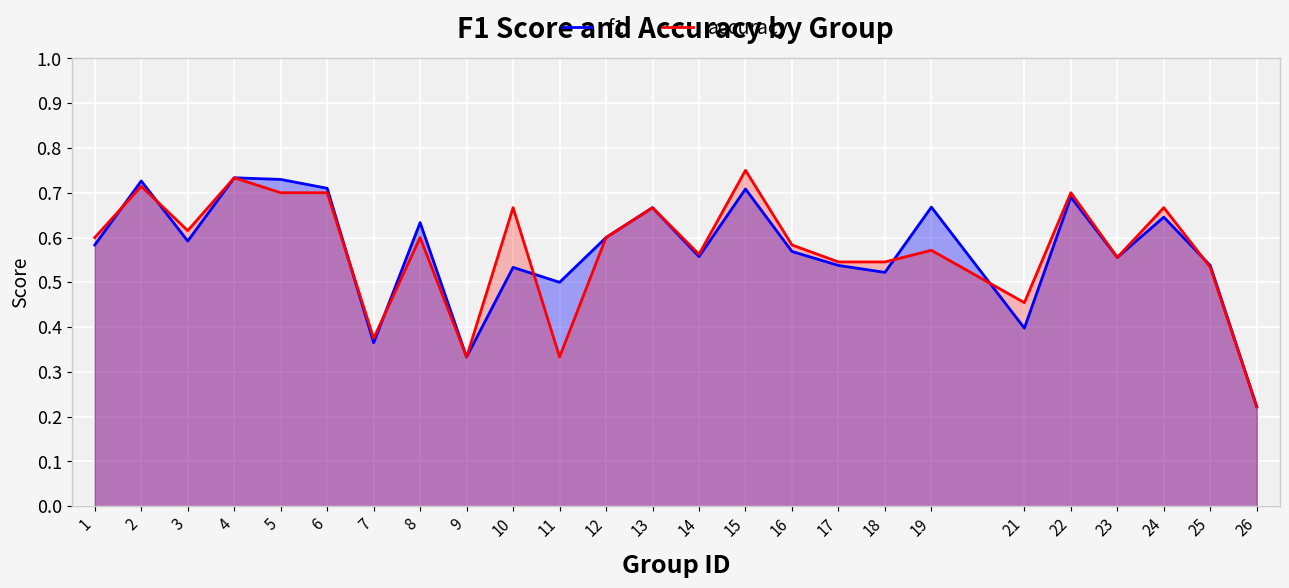

Rank the series by their maximum value, from lowest to highest.

f1, accuracy